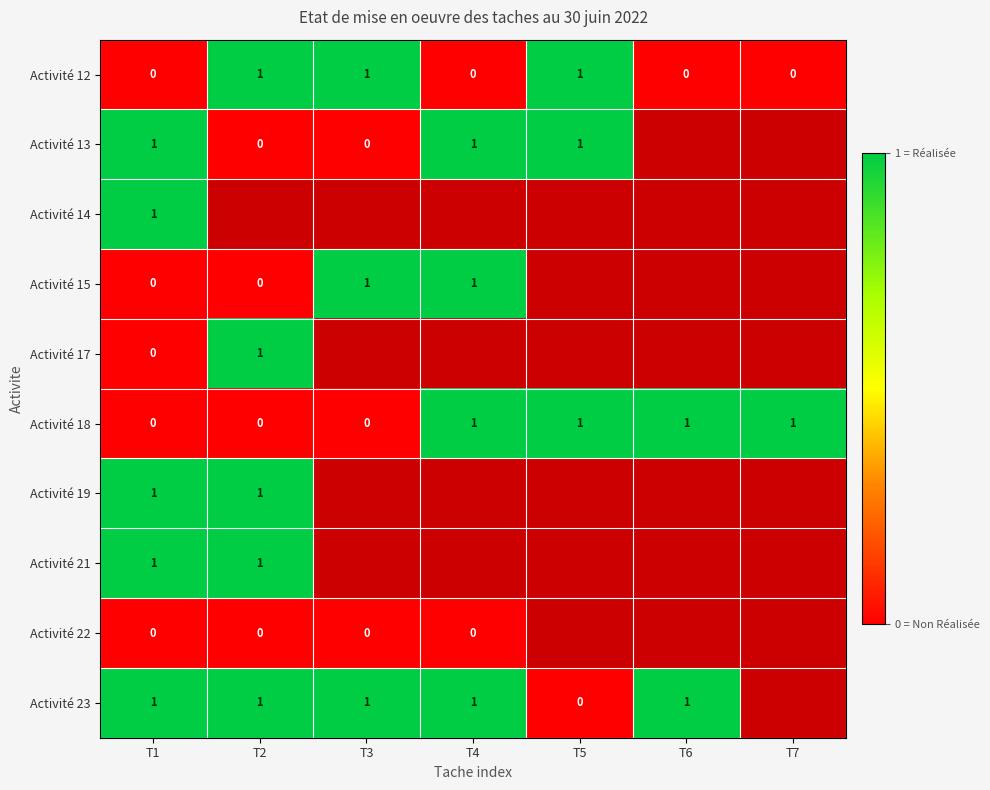

The value of Activité 13 at T4 is 2. True or false?

False